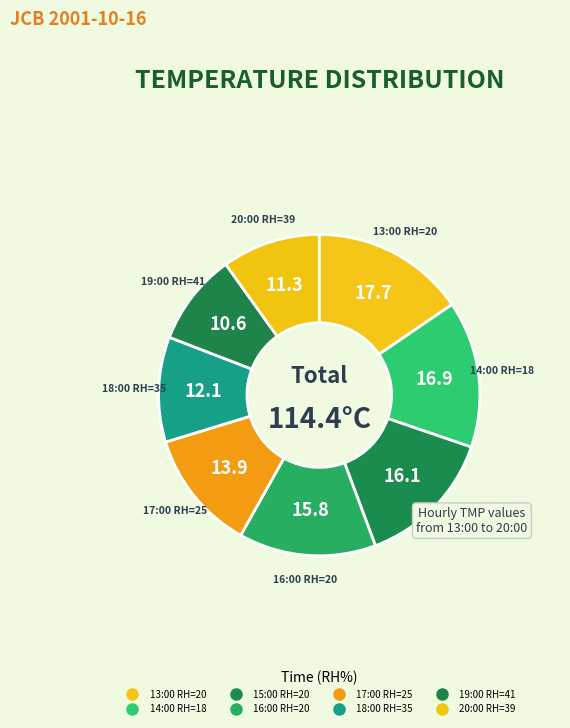

To the nearest percent, what is the difference between the largest and smallest slice percentages?

6%